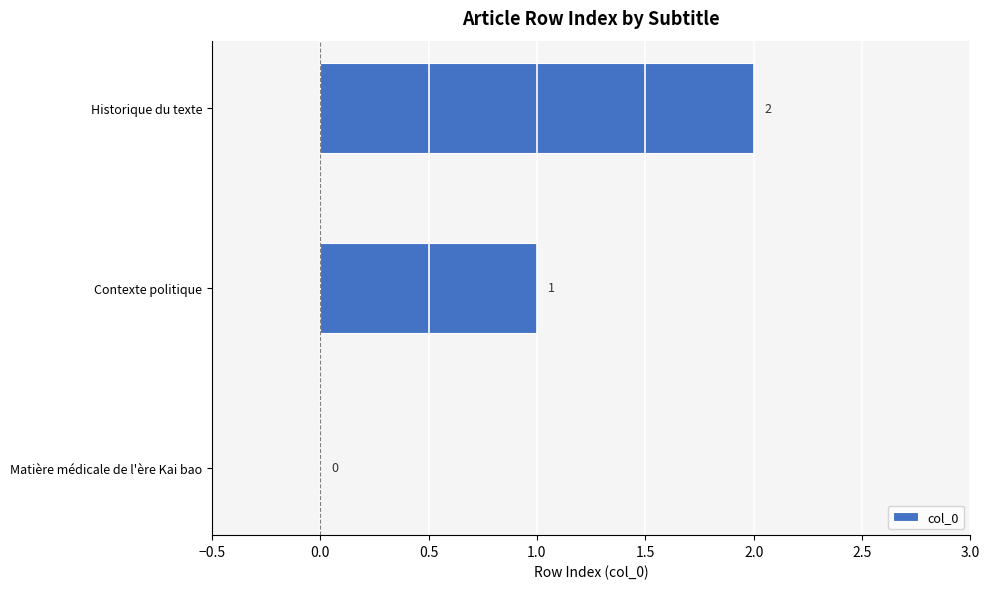

Which label corresponds to the largest value in the chart?

Historique du texte